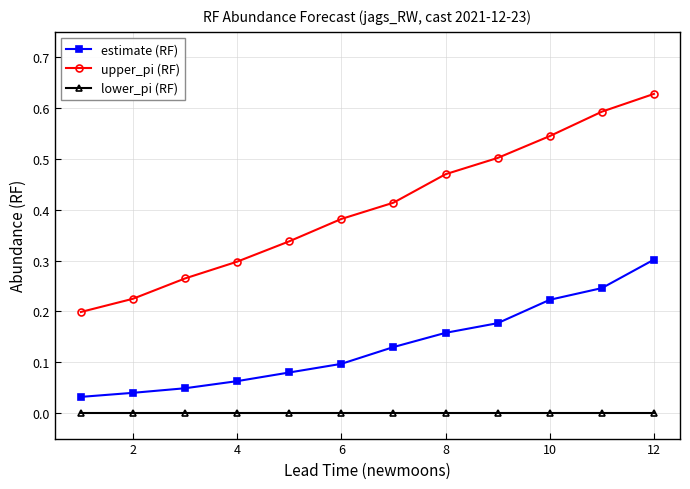

True or false: estimate (RF) and upper_pi (RF) cross at least once.

False